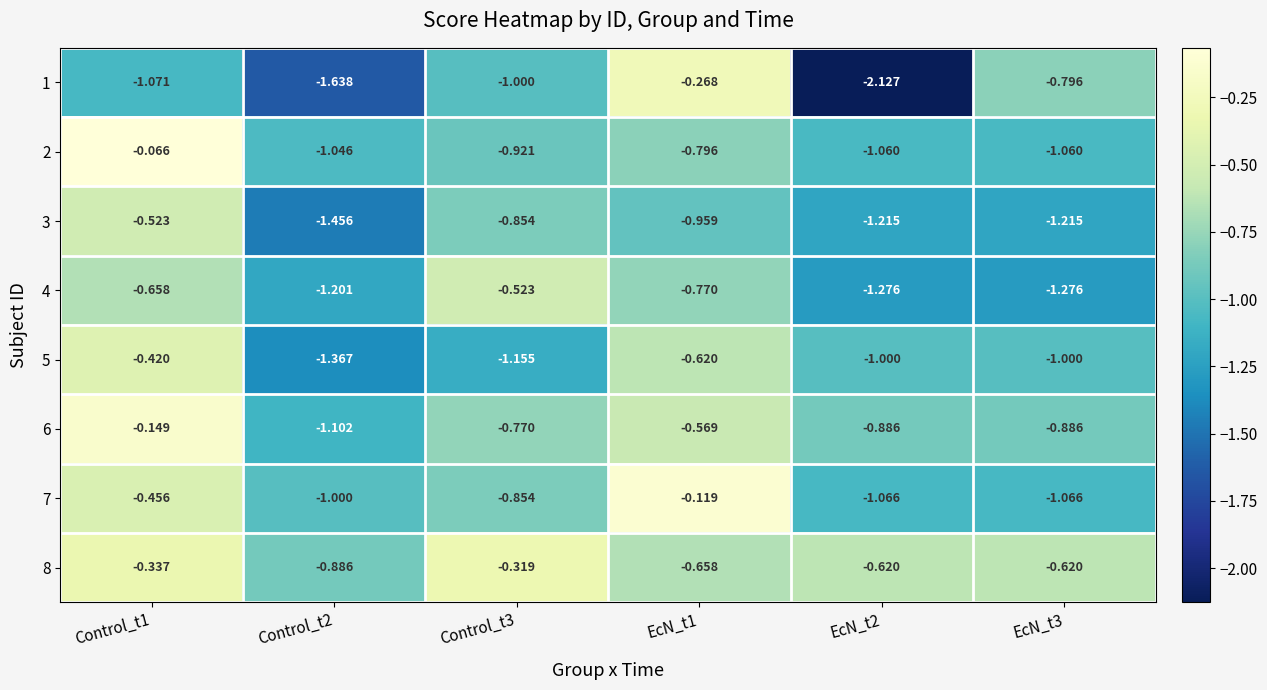

Count the number of data series in this chart.

8